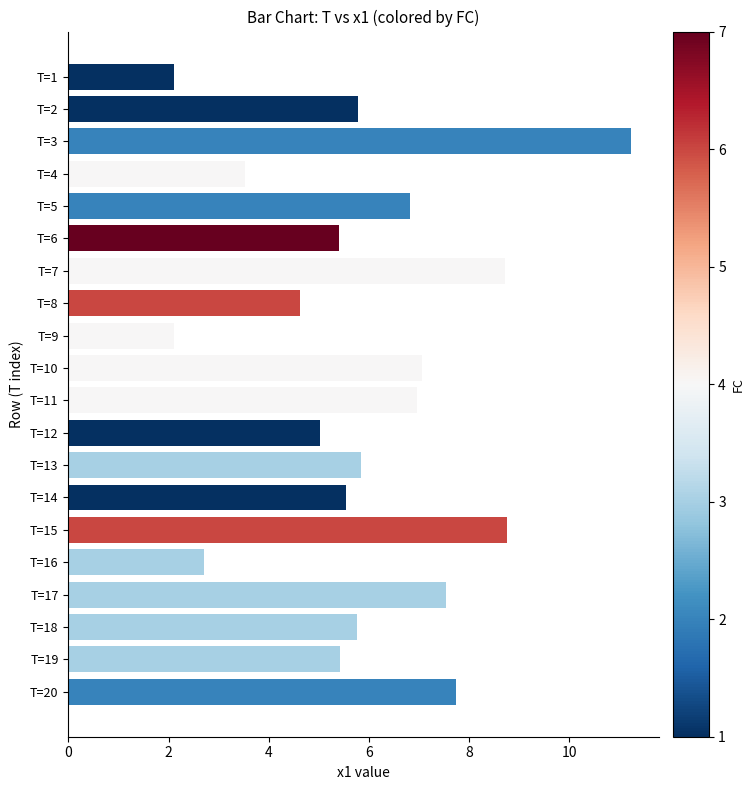

How many bars are there in total?

20